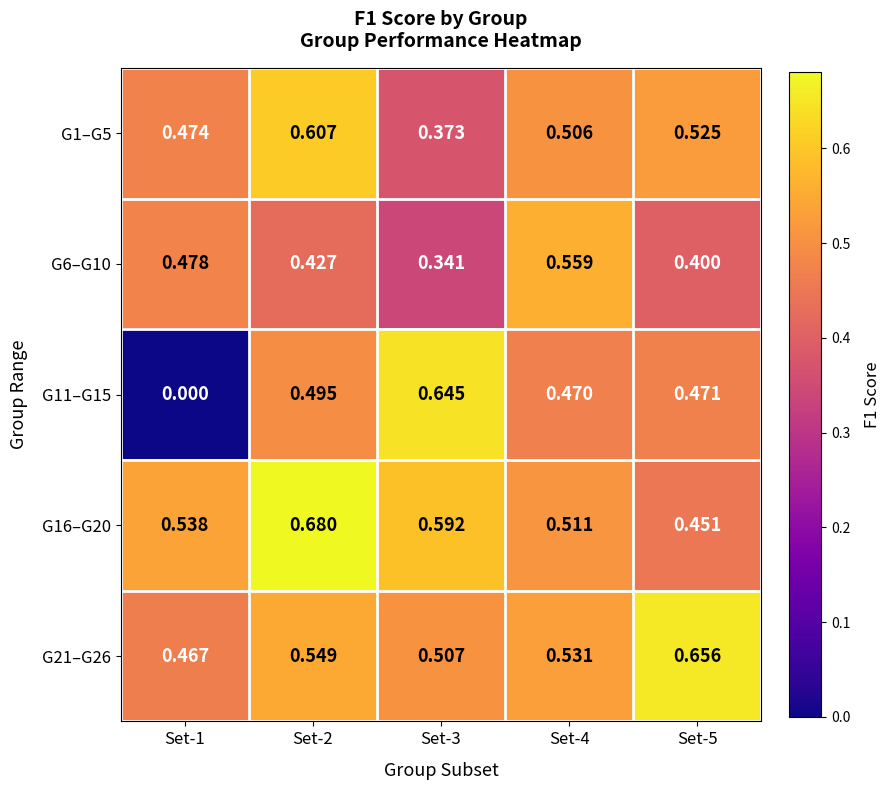

Rank the series by their maximum value, from highest to lowest.

G16–G20, G21–G26, G11–G15, G1–G5, G6–G10